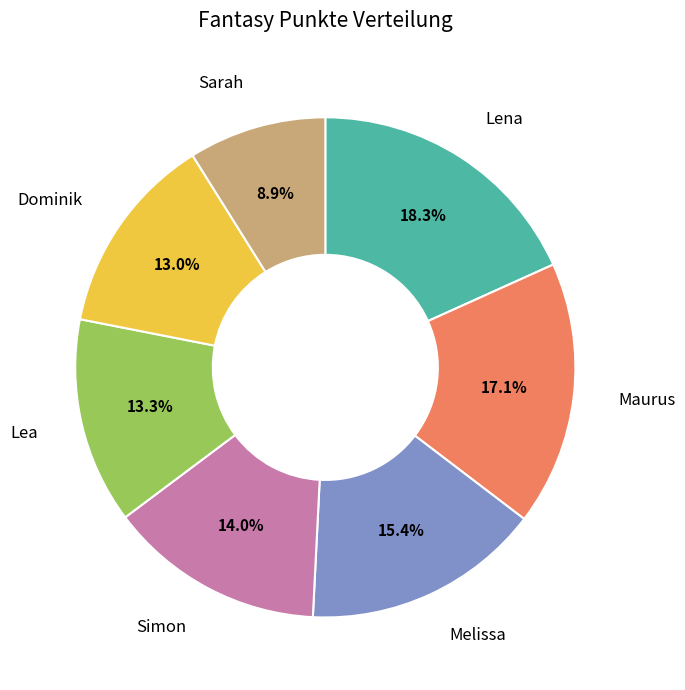

What percentage do Sarah and Maurus together represent?

26.0%